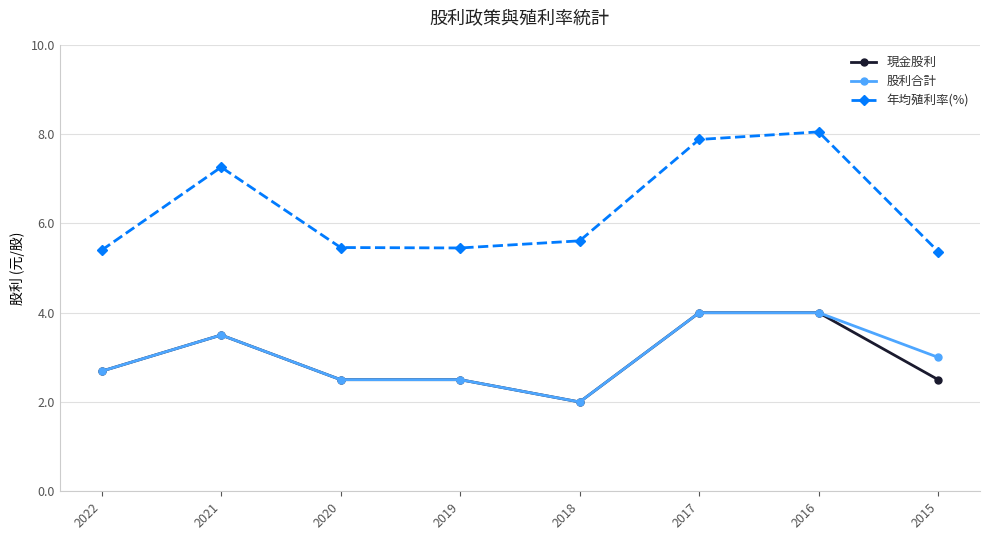

True or false: 年均殖利率(%) and 現金股利 intersect in this chart.

False